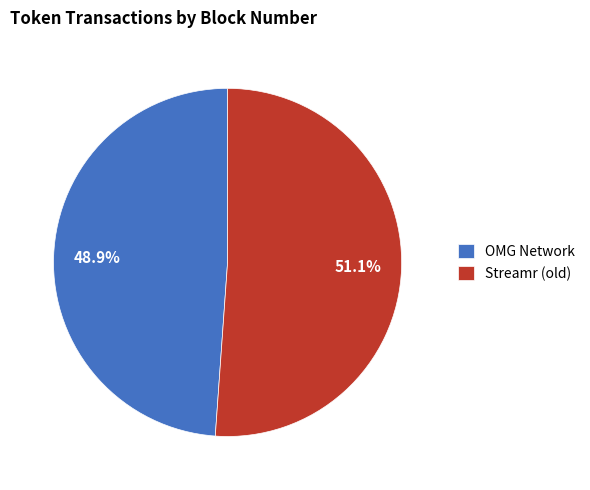

To the nearest percent, what portion does OMG Network represent?

49%